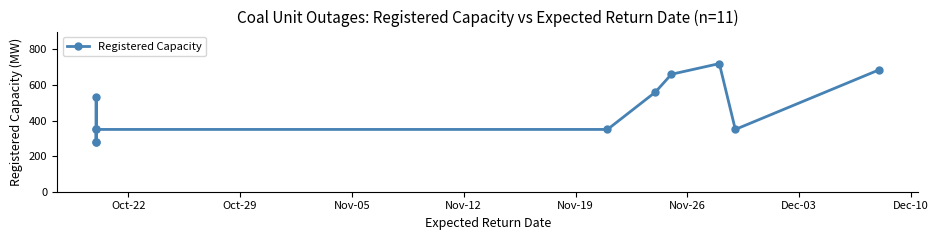

Does the chart have visible grid lines?

No